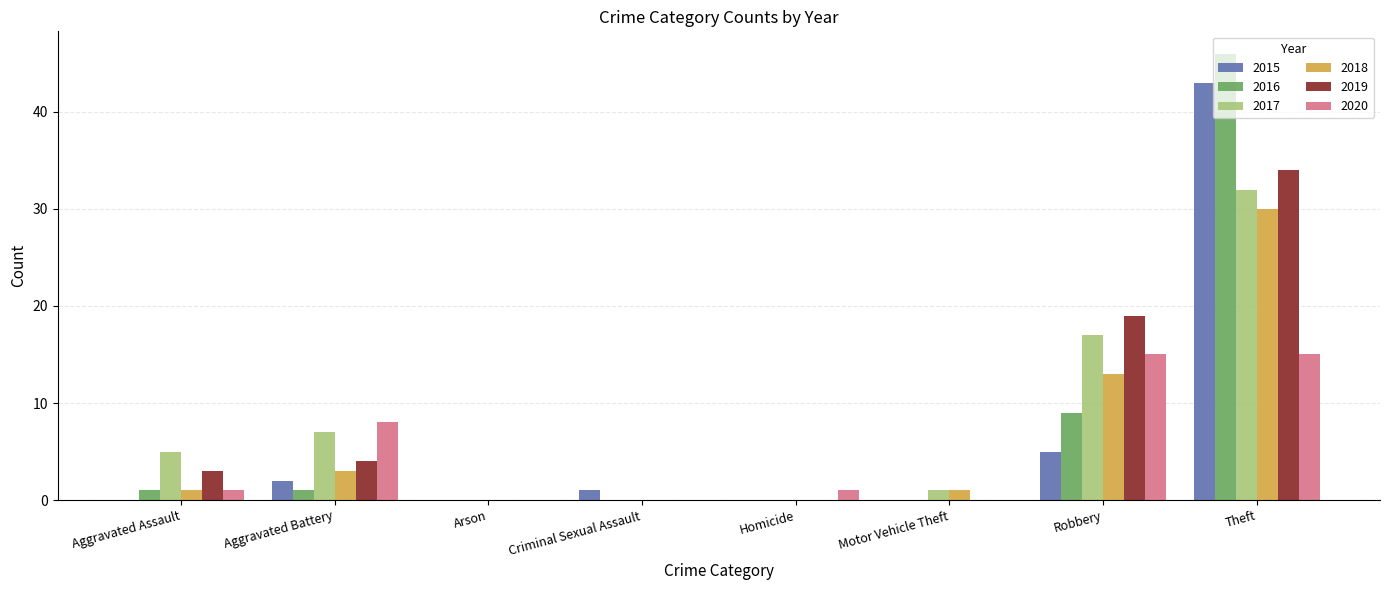

At which category is the sum across all series the highest?

Theft